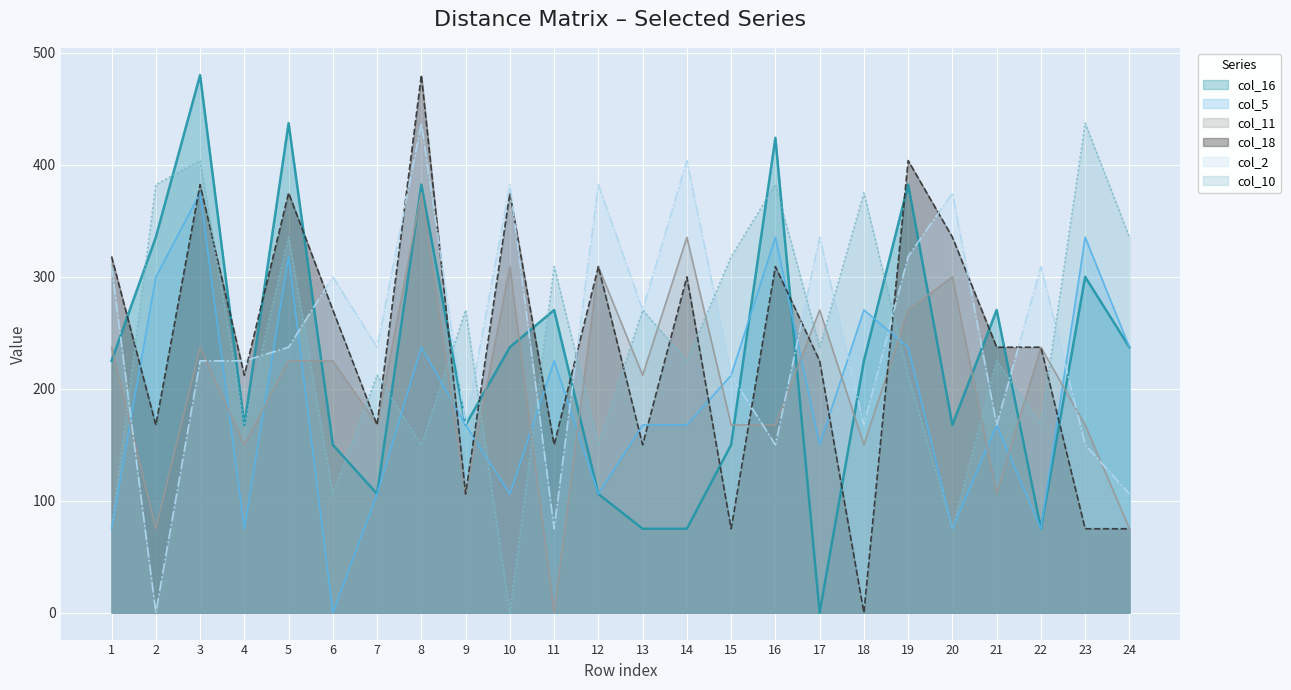

Rank the categories by col_2 line value from lowest to highest.

2, 11, 24, 23, 16, 18, 9, 21, 15, 3, 4, 5, 7, 13, 6, 1, 22, 19, 17, 20, 10, 12, 14, 8